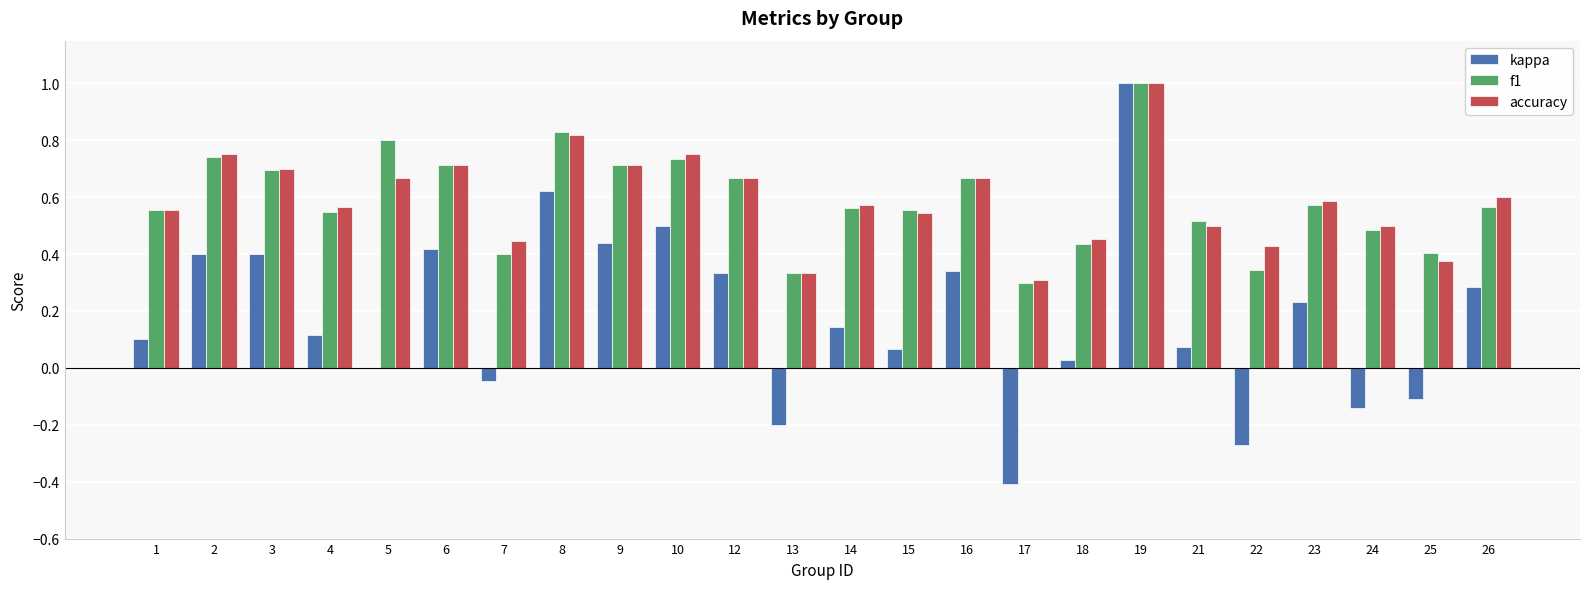

Which category has the highest value in the accuracy series?

19